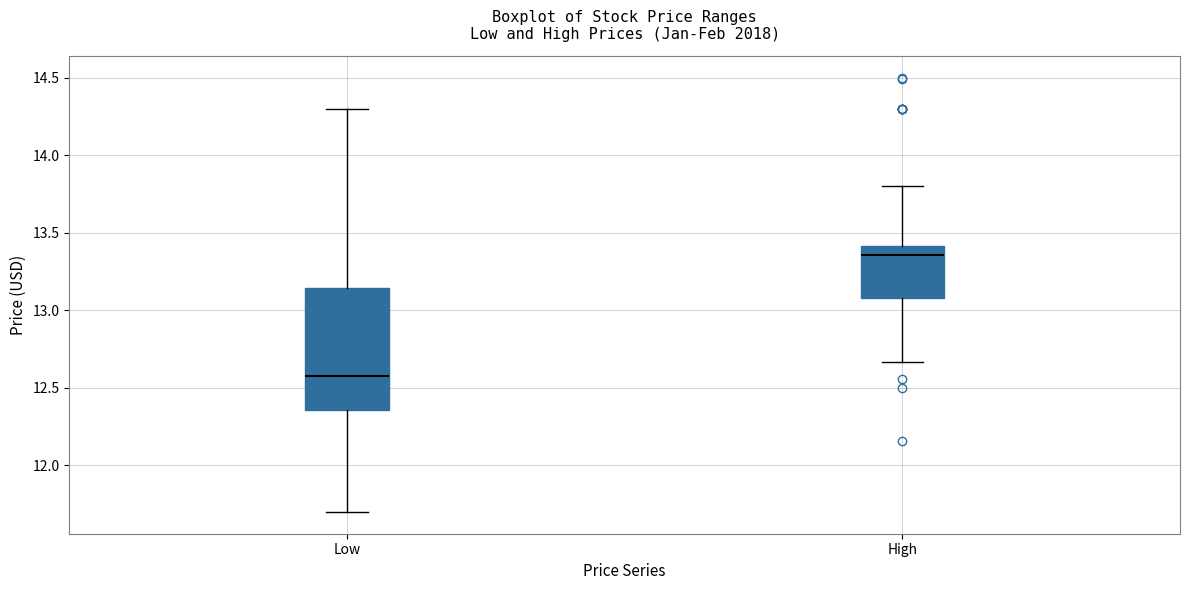

Comparing the boxes themselves (not the whiskers), which one is the tallest?

Low